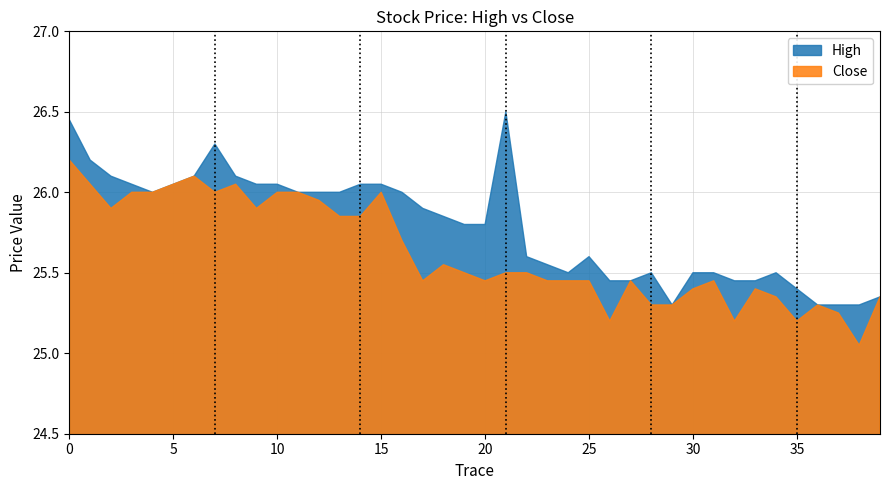

Which series has the widest spread of values?

High